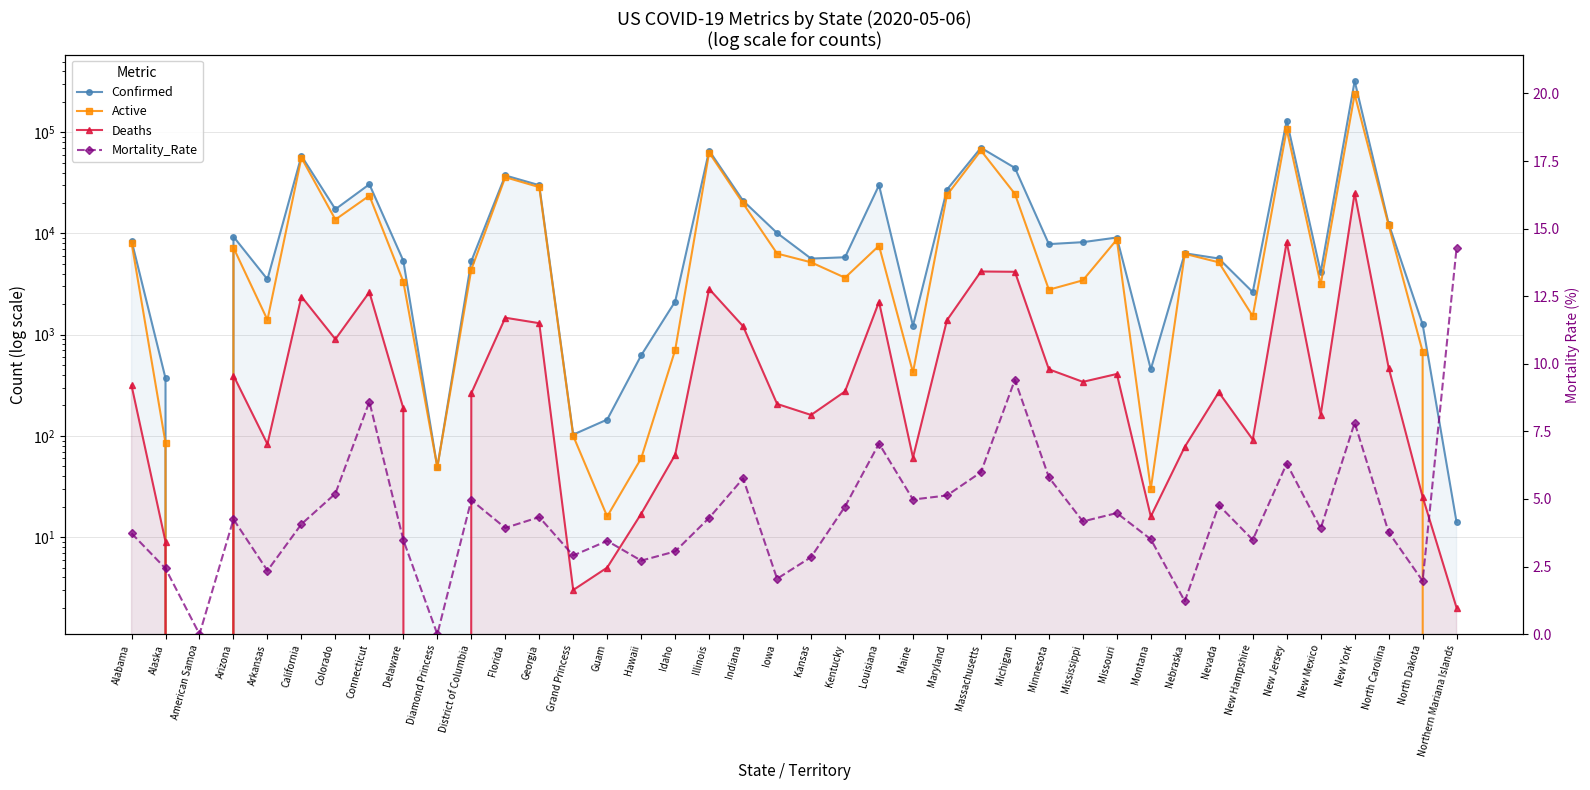

What are all the series names shown in the legend?

Confirmed, Active, Deaths, Mortality_Rate